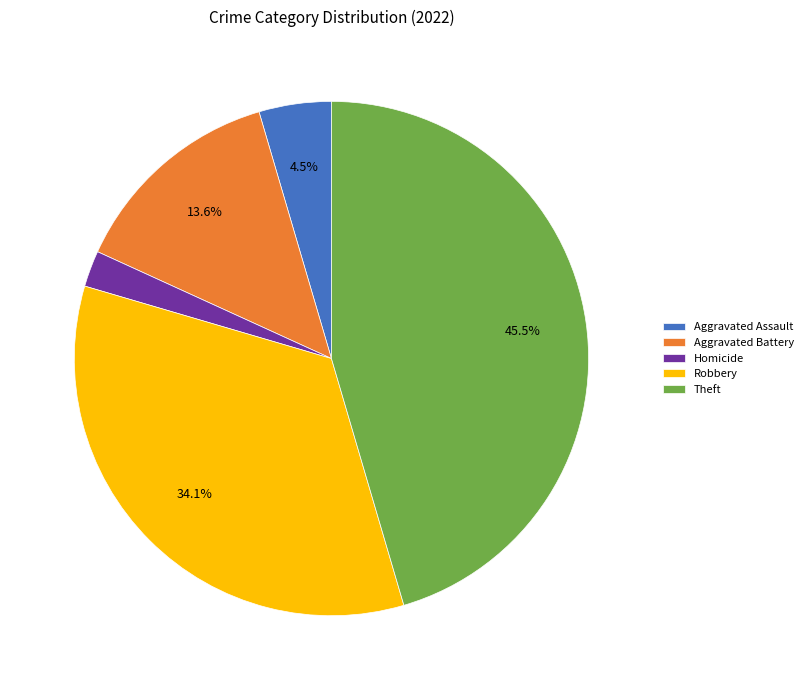

Combined, do Aggravated Battery and Theft account for over 50%?

Yes